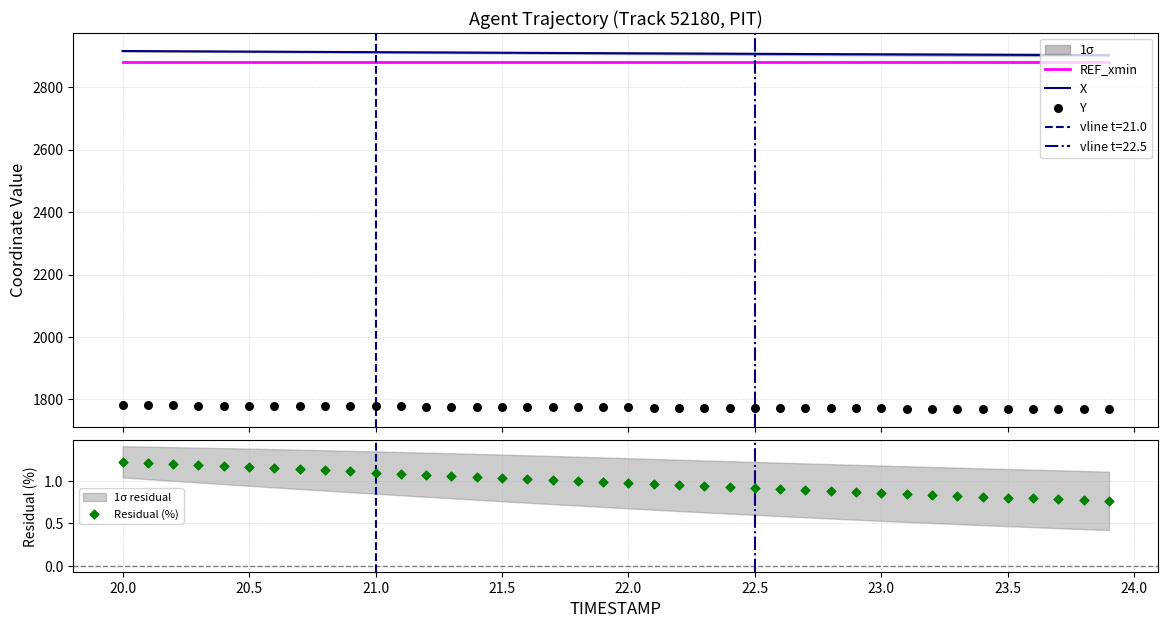

Which series has the largest total across all categories?

X